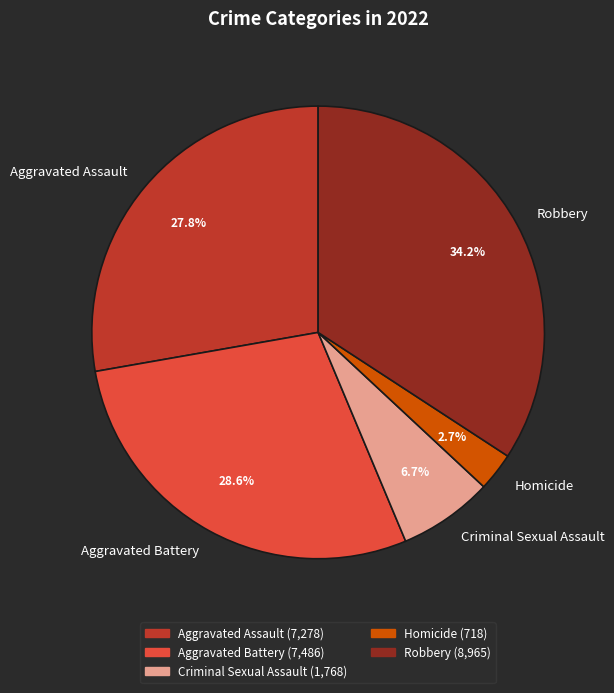

Is Criminal Sexual Assault the majority of the pie?

No